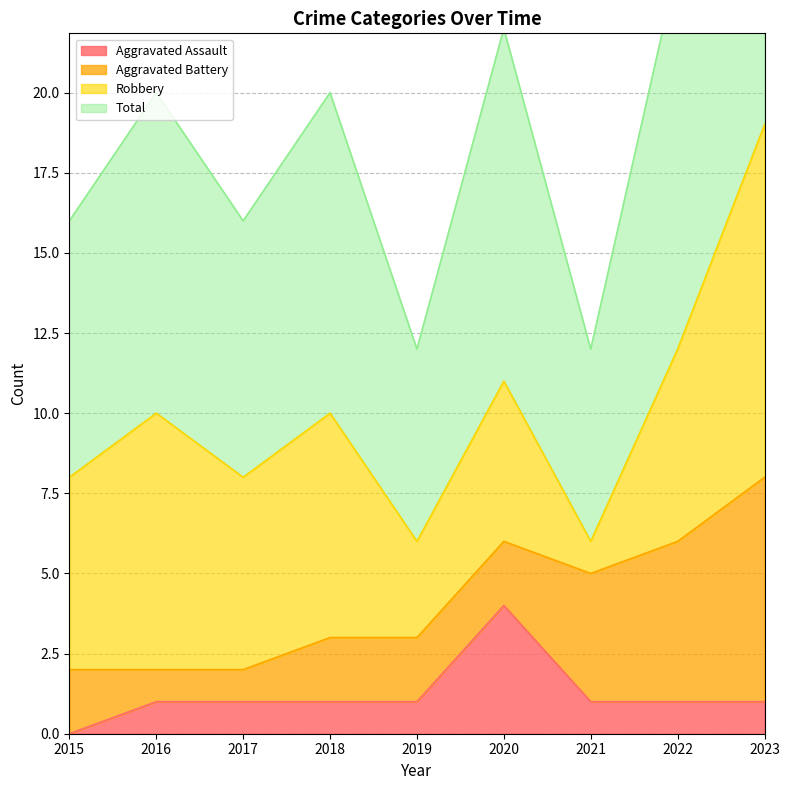

Which category has the highest value in the Aggravated Assault series?

2020